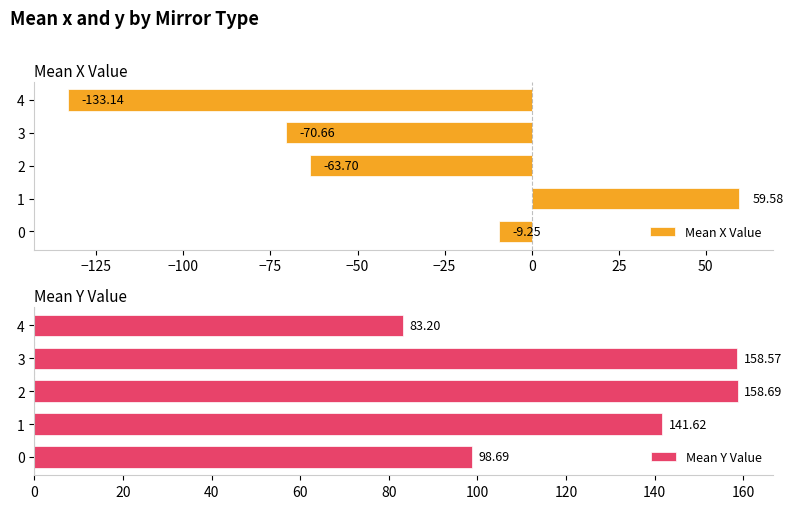

At how many categories does at least one series exceed -88?

5